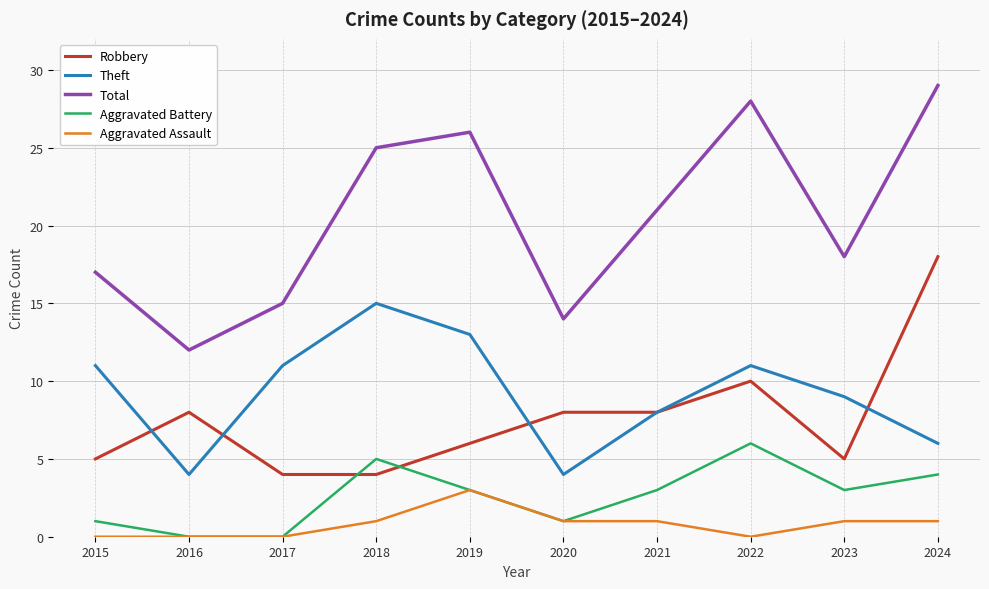

What is the approximate value of Theft at 2017, to the nearest 10?

10